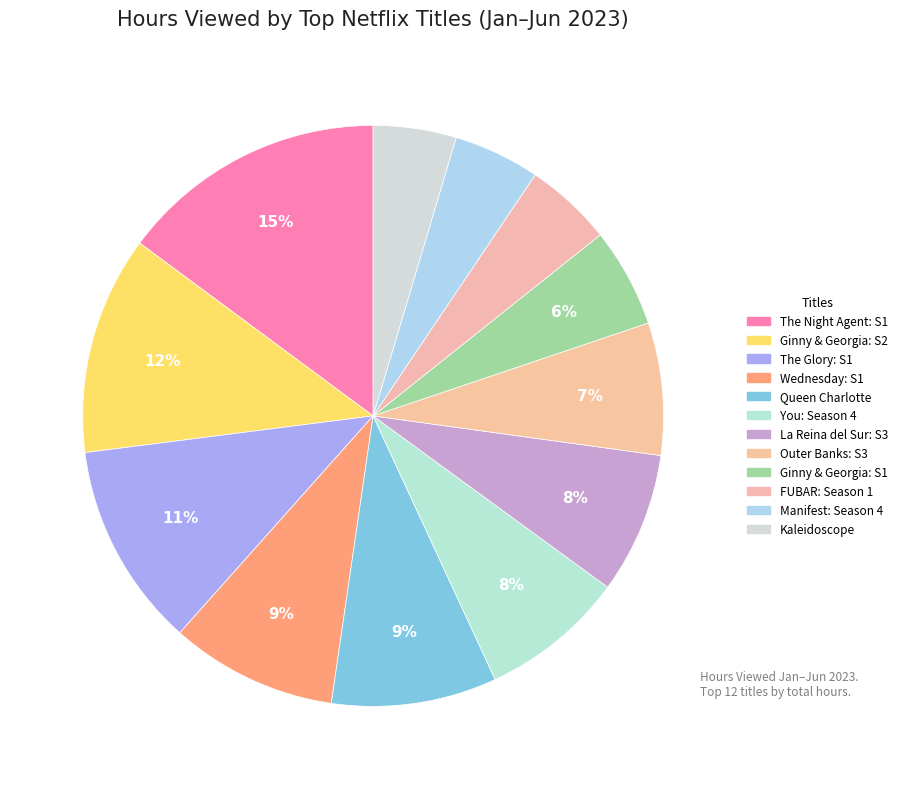

The Manifest: Season 4 slice represents 1% of the pie. True or false?

False